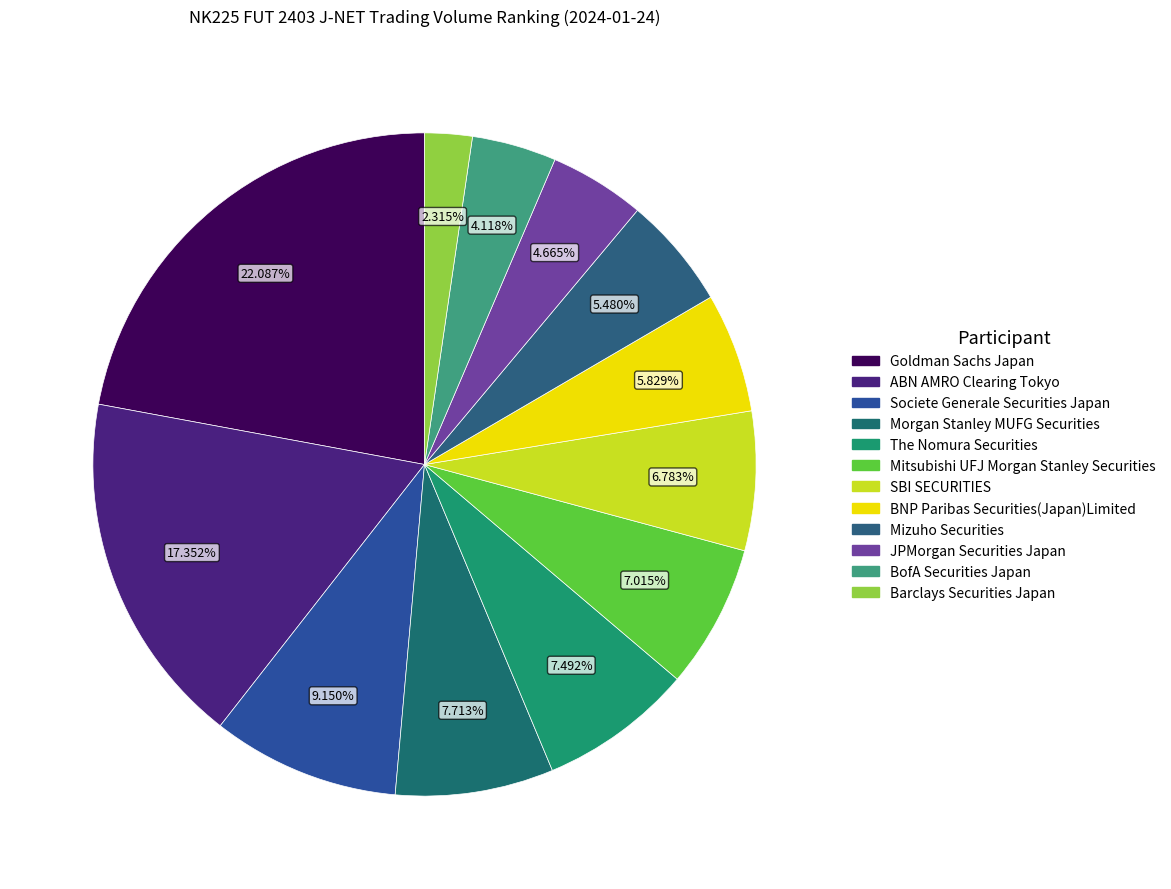

Rank the categories by value from highest to lowest.

Goldman Sachs Japan, ABN AMRO Clearing Tokyo, Societe Generale Securities Japan, Morgan Stanley MUFG Securities, The Nomura Securities, Mitsubishi UFJ Morgan Stanley Securities, SBI SECURITIES, BNP Paribas Securities(Japan)Limited, Mizuho Securities, JPMorgan Securities Japan, BofA Securities Japan, Barclays Securities Japan